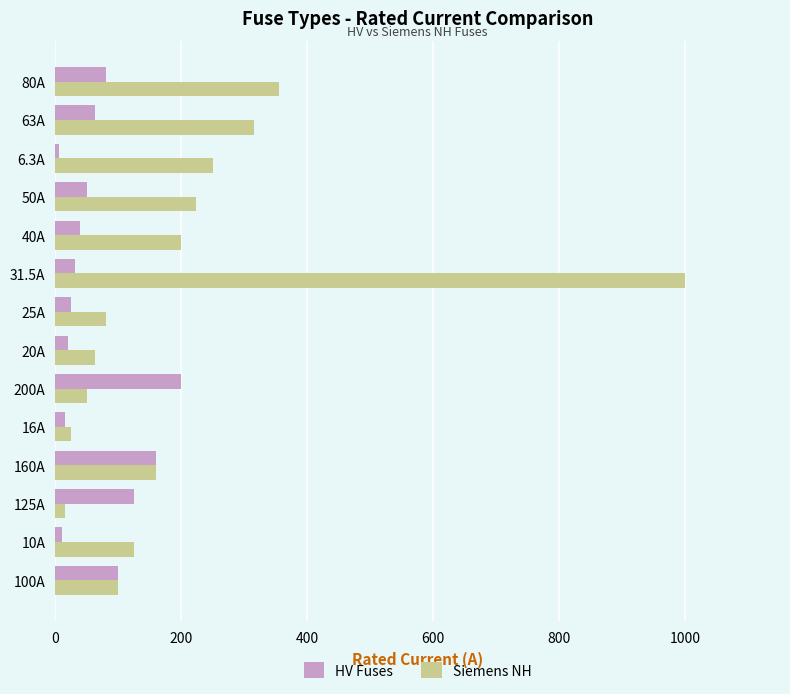

Rank the series by their maximum value, from highest to lowest.

Siemens NH, HV Fuses